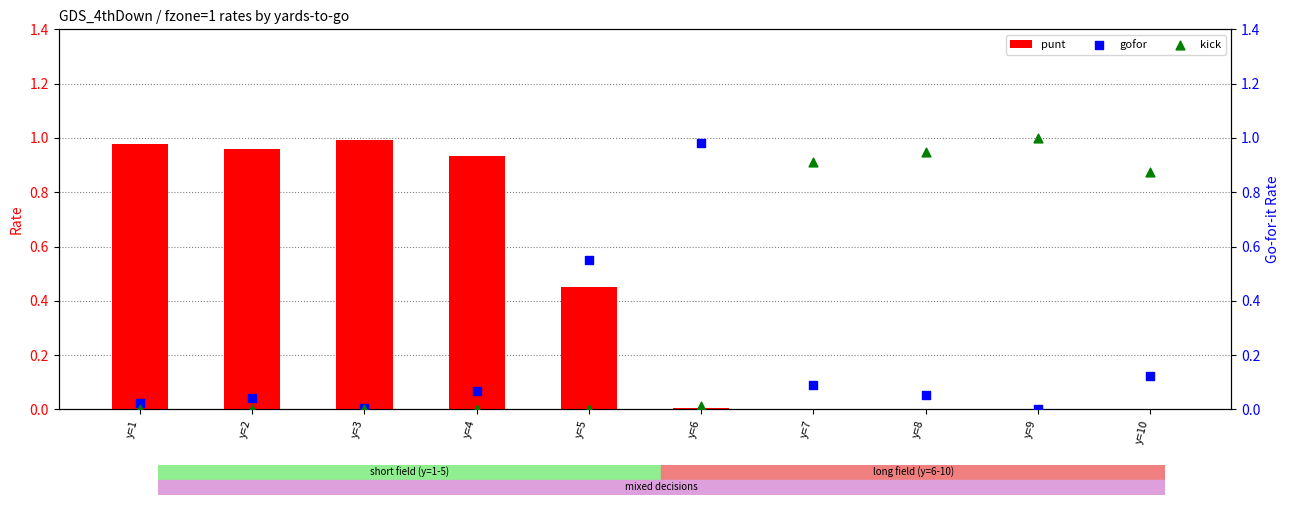

What is the total value across all series at y=4?

1.0